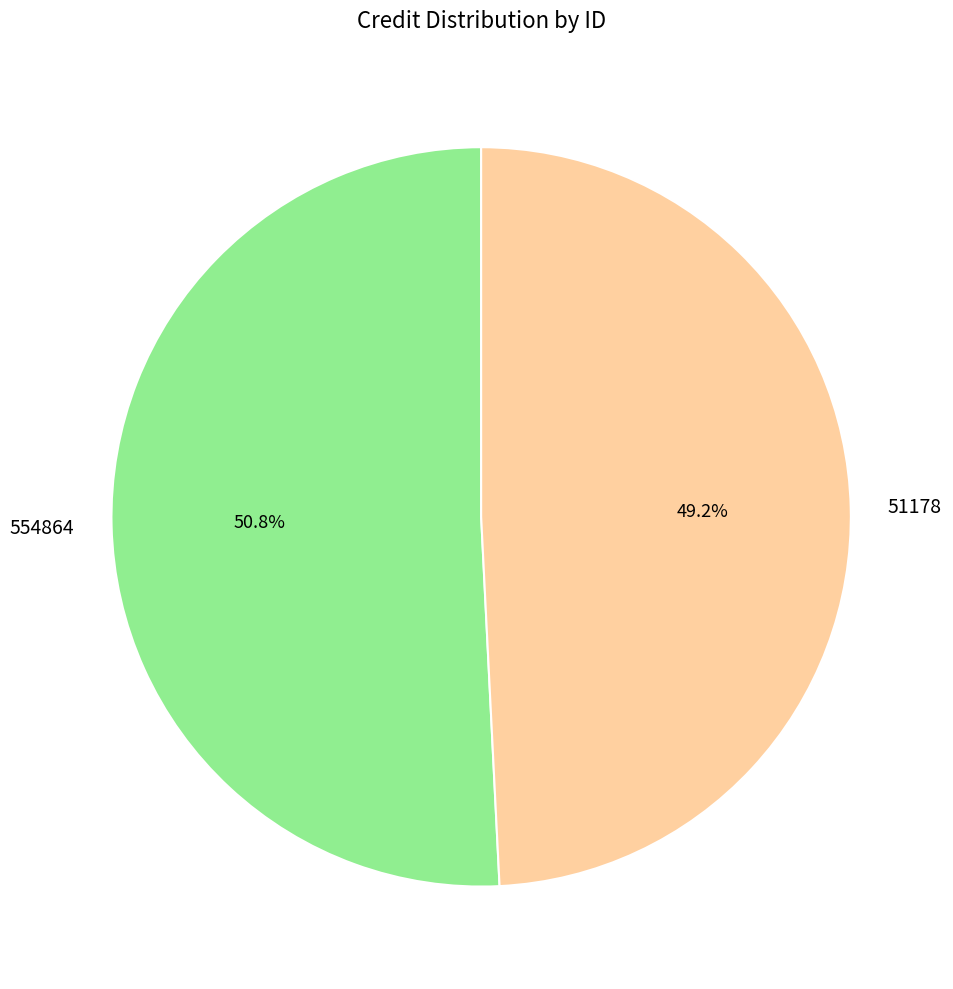

Approximately how many times larger is the value at 554864 compared to 51178?

1.0